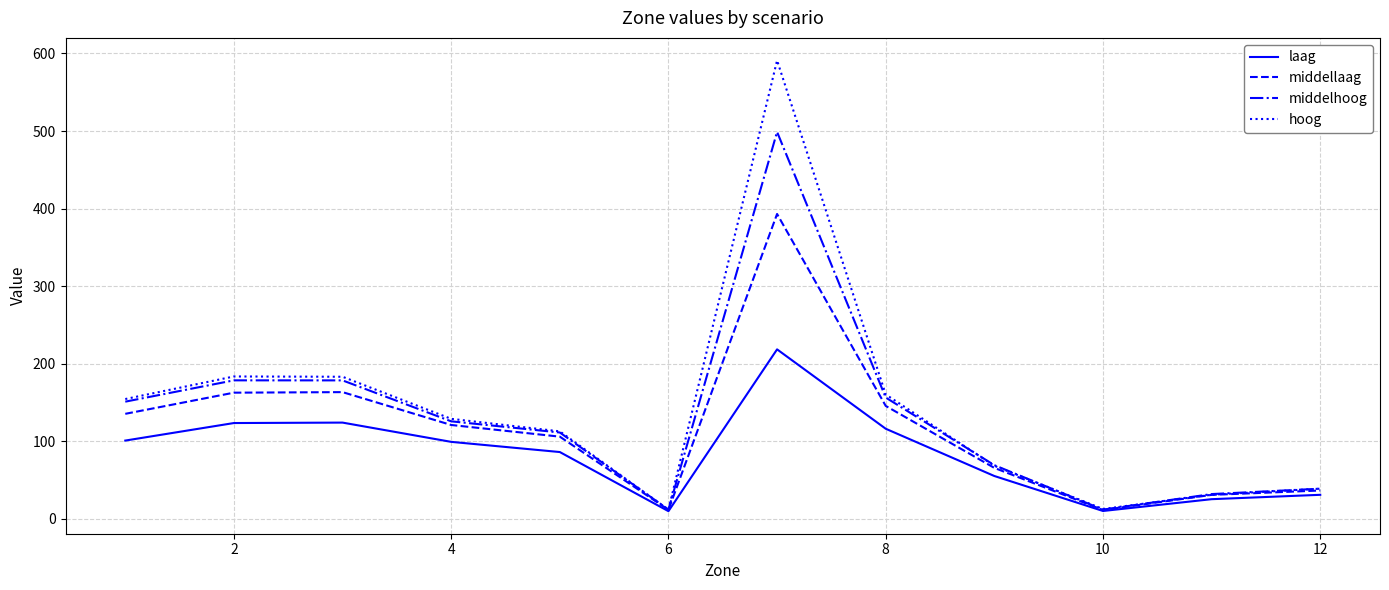

List the series in order of their peak value, highest first.

hoog, middelhoog, middellaag, laag